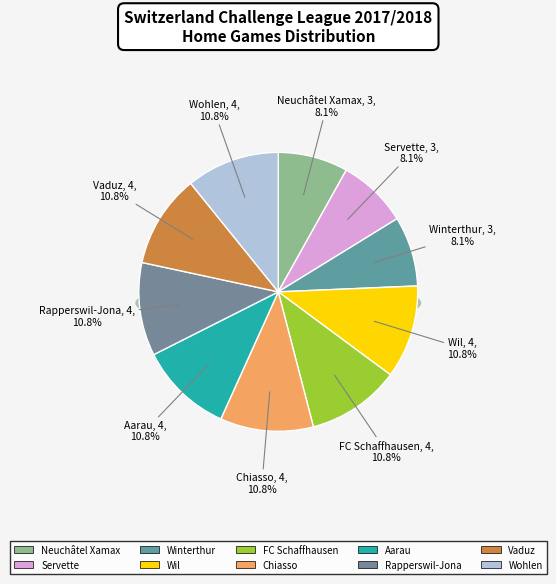

Do Aarau and Winterthur together represent more than half of the pie?

No